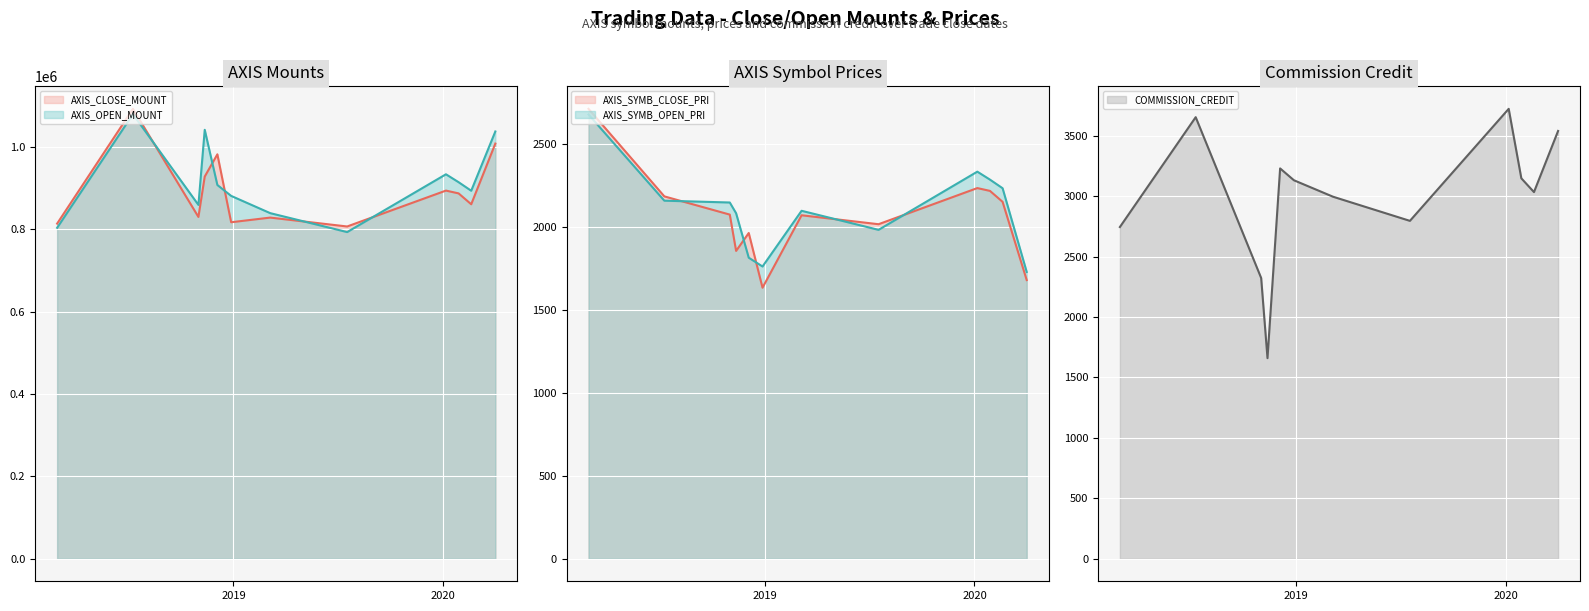

How many interior local peaks does the COMMISSION_CREDIT series have?

3